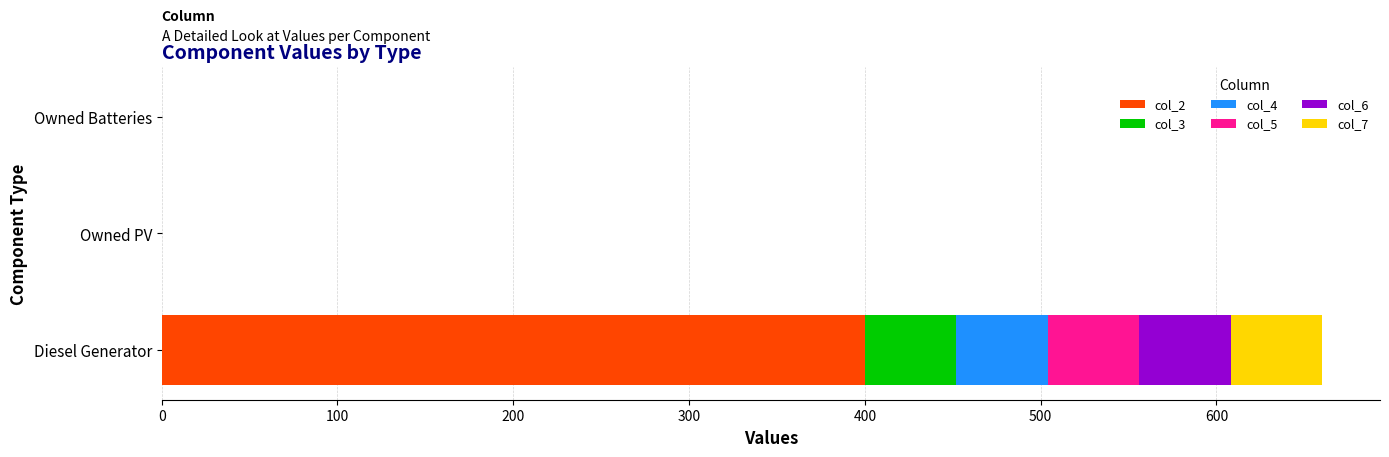

How many categories are shown in the chart?

3